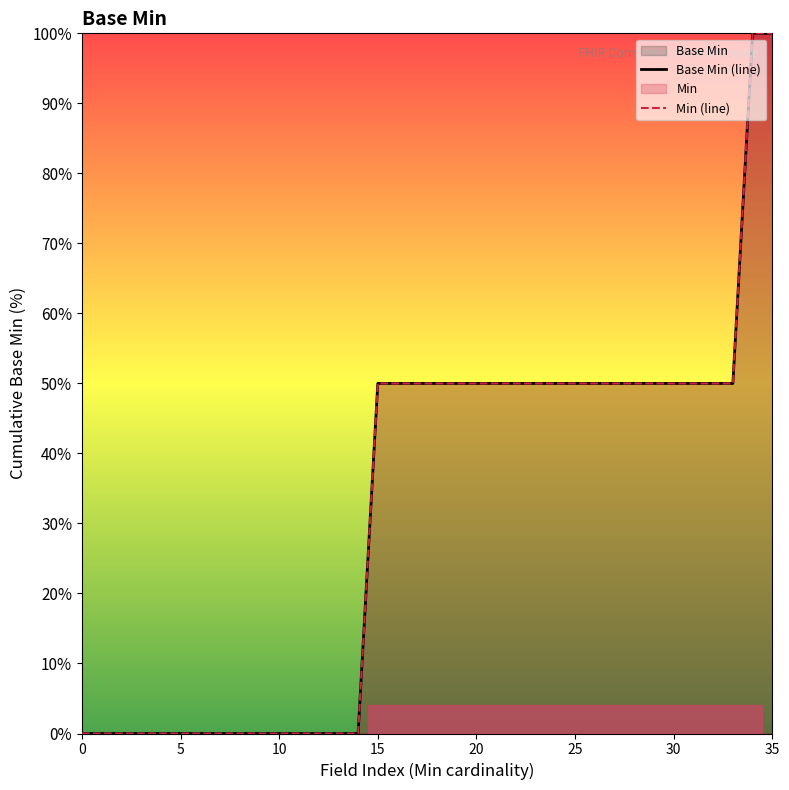

How many values in Min (line) are above zero?

21